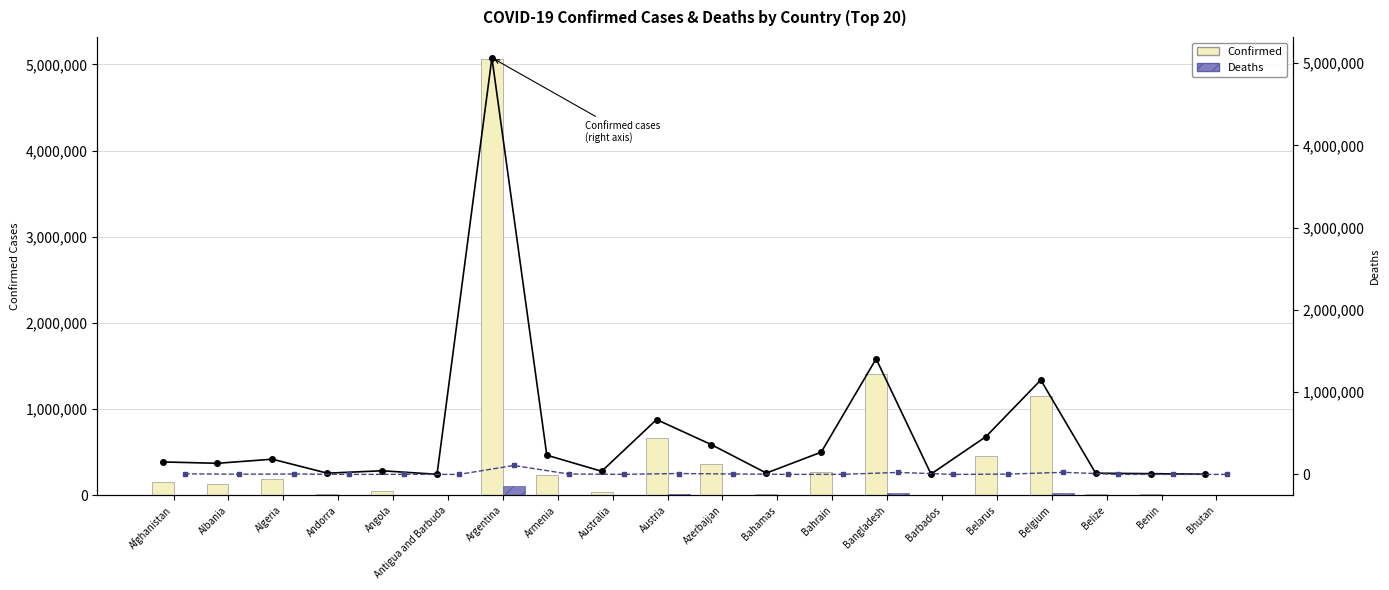

Count the number of data series in this chart.

4